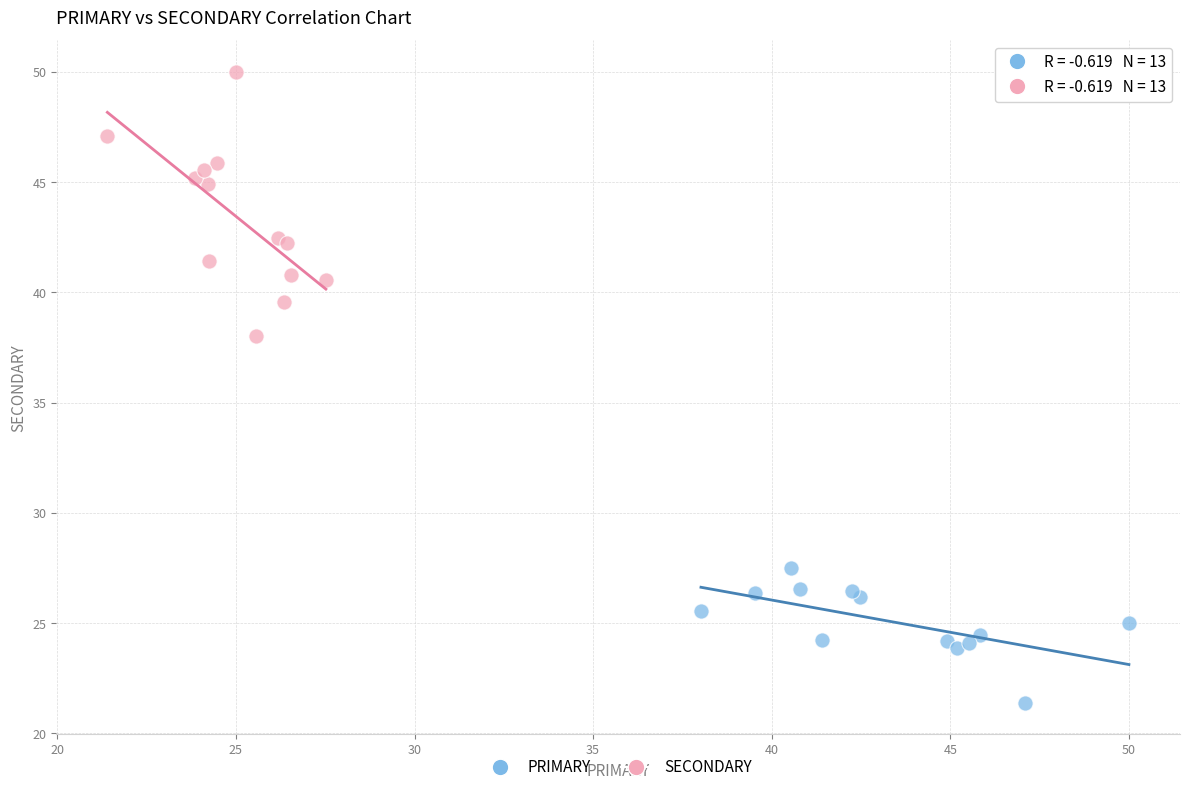

Which series reaches the minimum Y coordinate?

PRIMARY